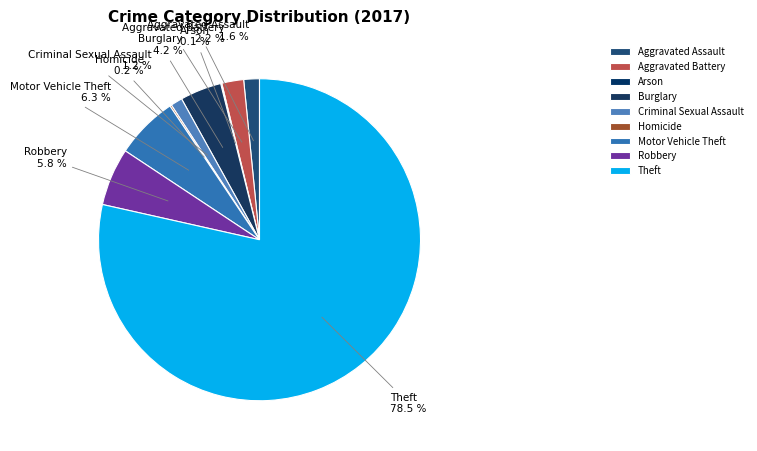

To the nearest percent, what is the combined percentage of Burglary and Criminal Sexual Assault?

5%